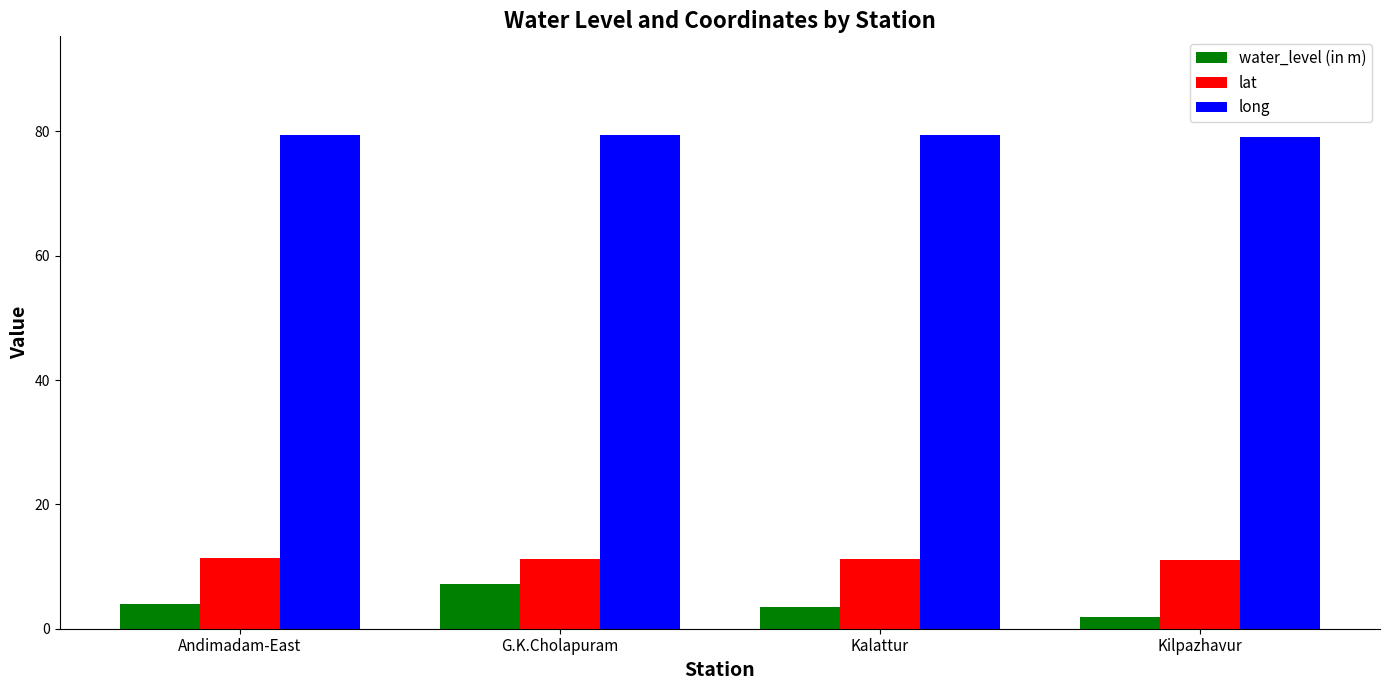

Is it true that water_level (in m) equals 12.5 at G.K.Cholapuram?

False